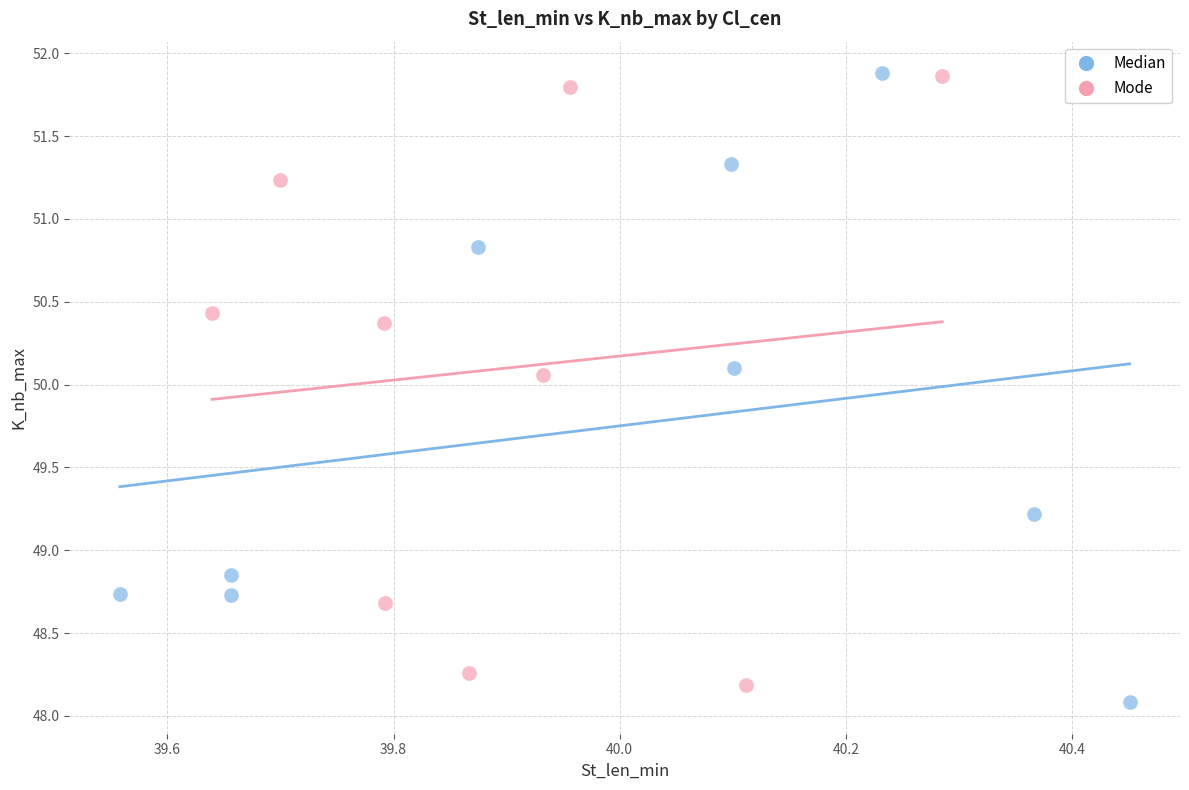

Which series has the widest spread of Y values?

Median